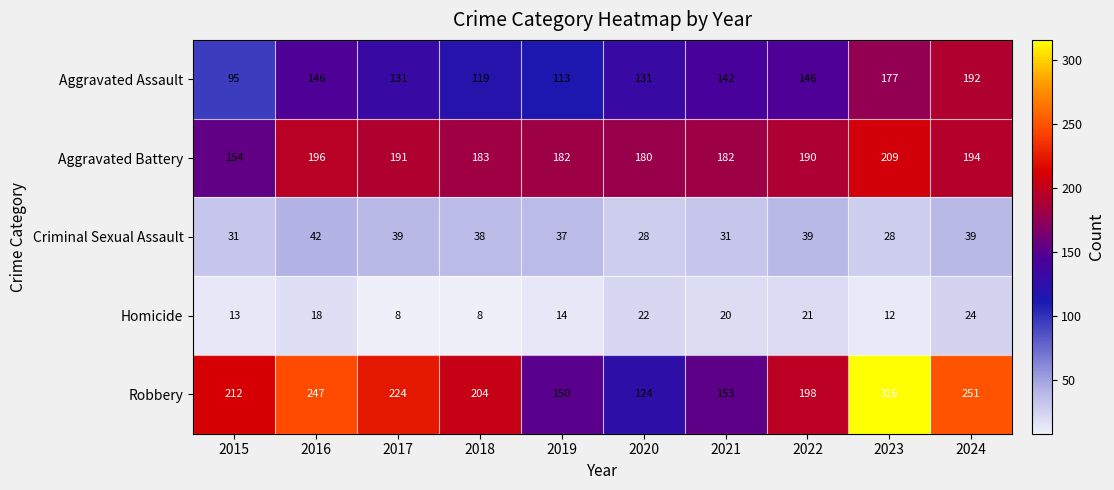

What is the sum of all Homicide values?

160